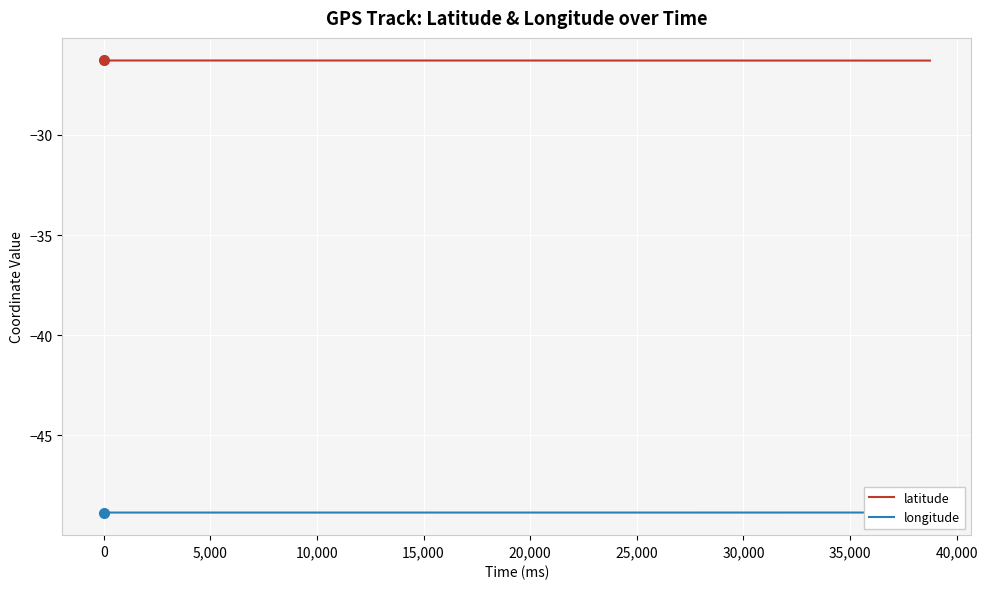

What is the highest value of the latitude series?

-26.3